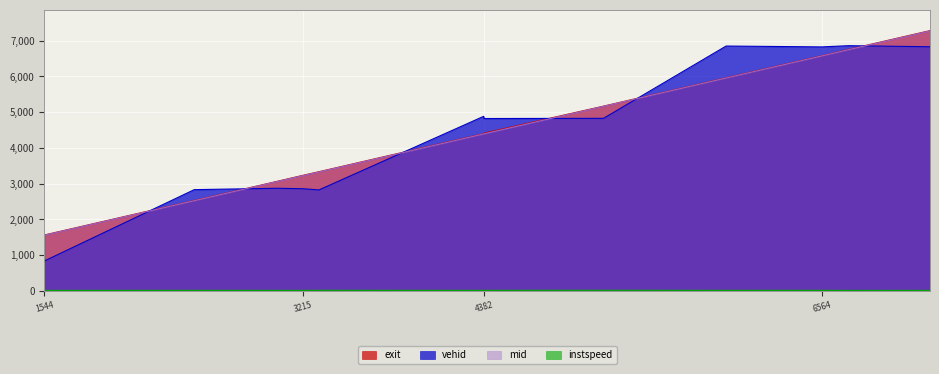

True or false: exit and vehid cross at least once.

True